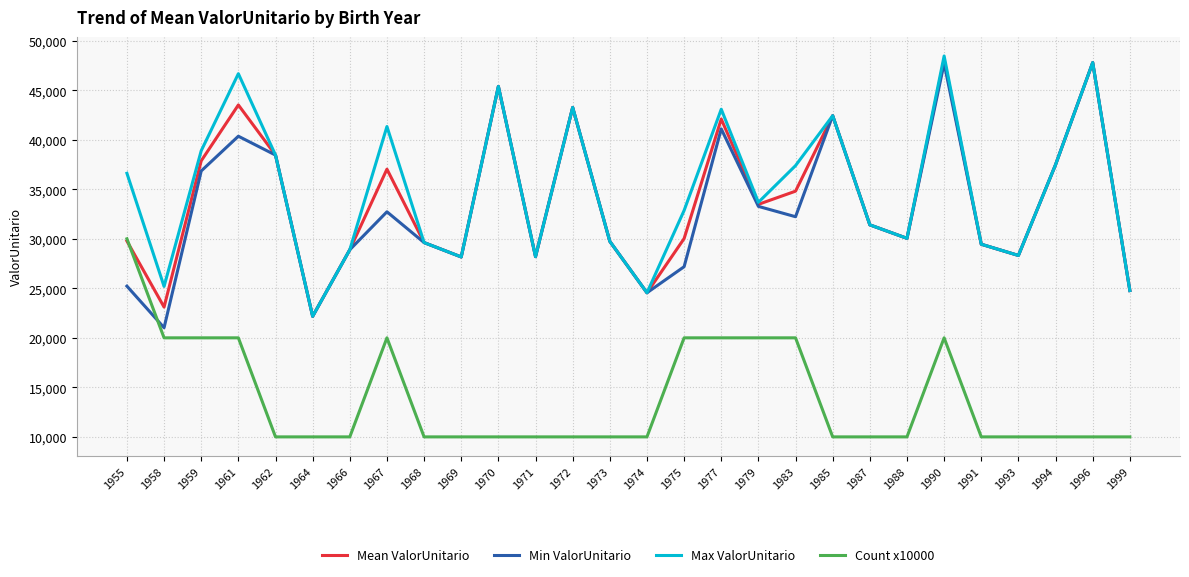

True or false: Max ValorUnitario has more than 1 points higher than both neighbors.

True